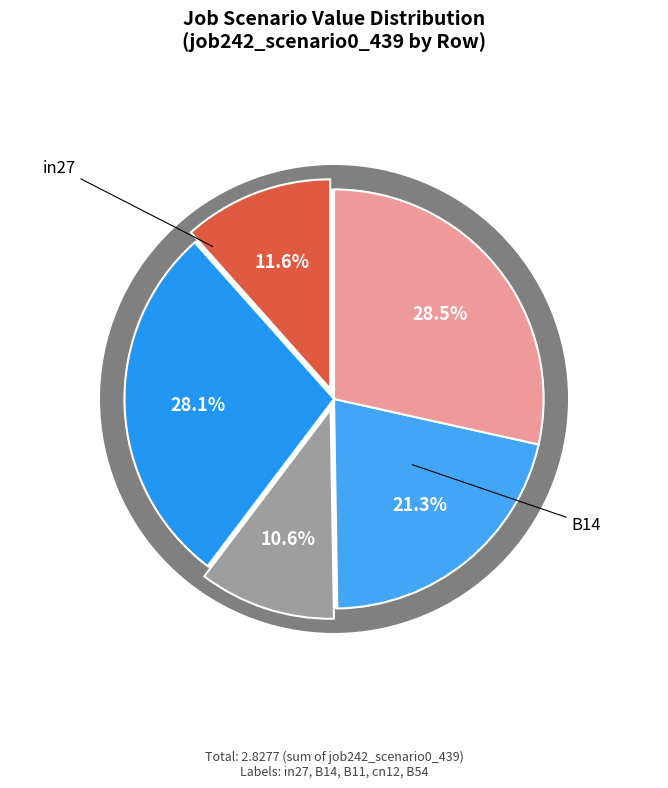

Does B54 represent more than half of the total?

No